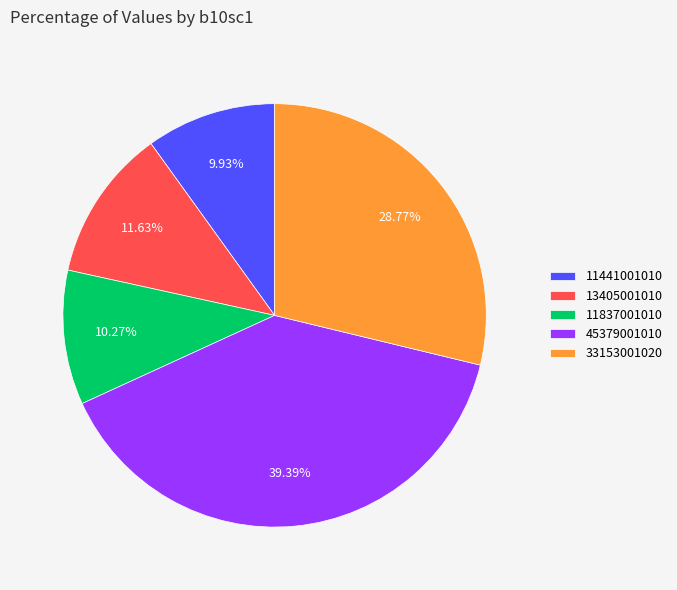

What portion of the pie excludes 11837001010?

89.7%